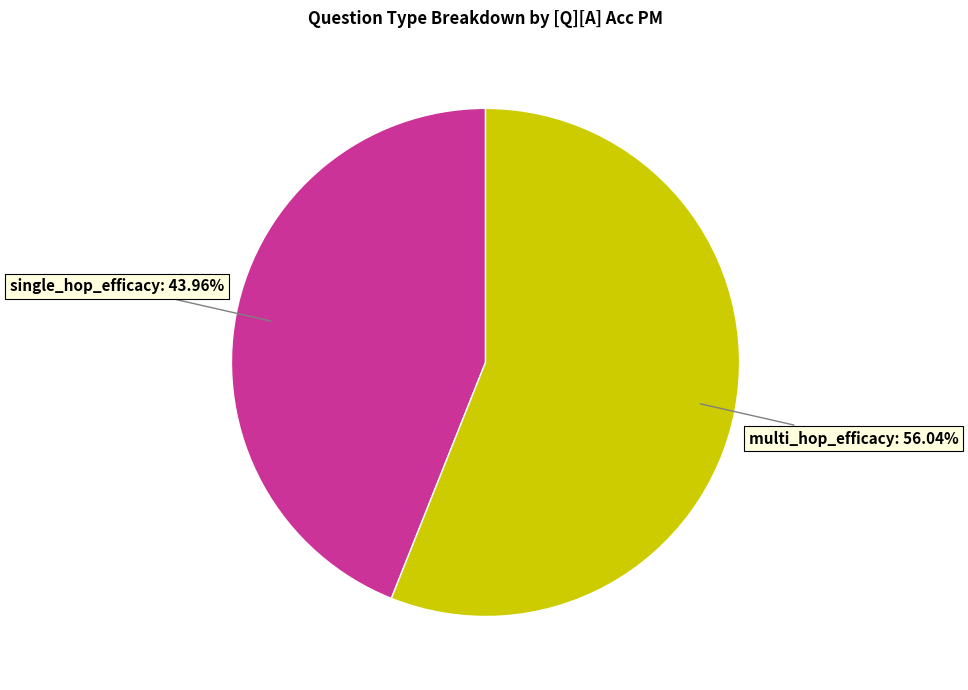

True or false: single_hop_efficacy accounts for 35% of the total.

False